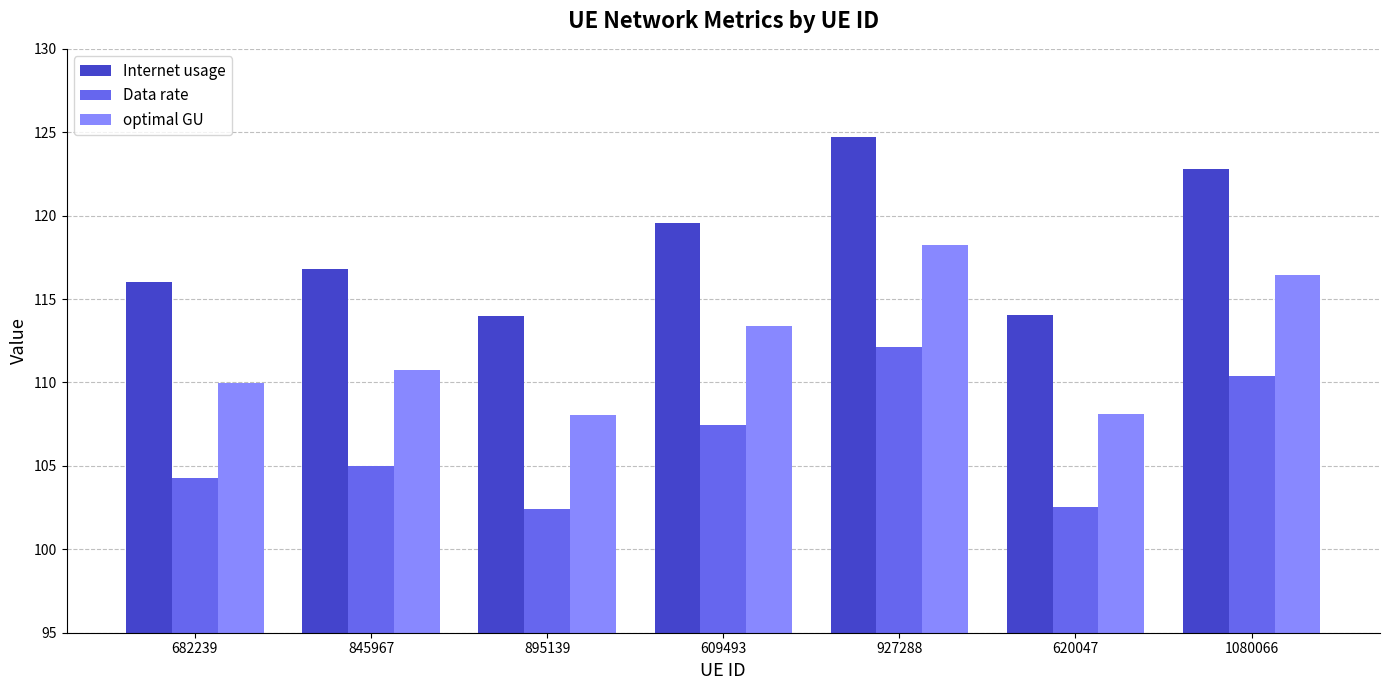

Which series has the largest range (max minus min)?

Internet usage